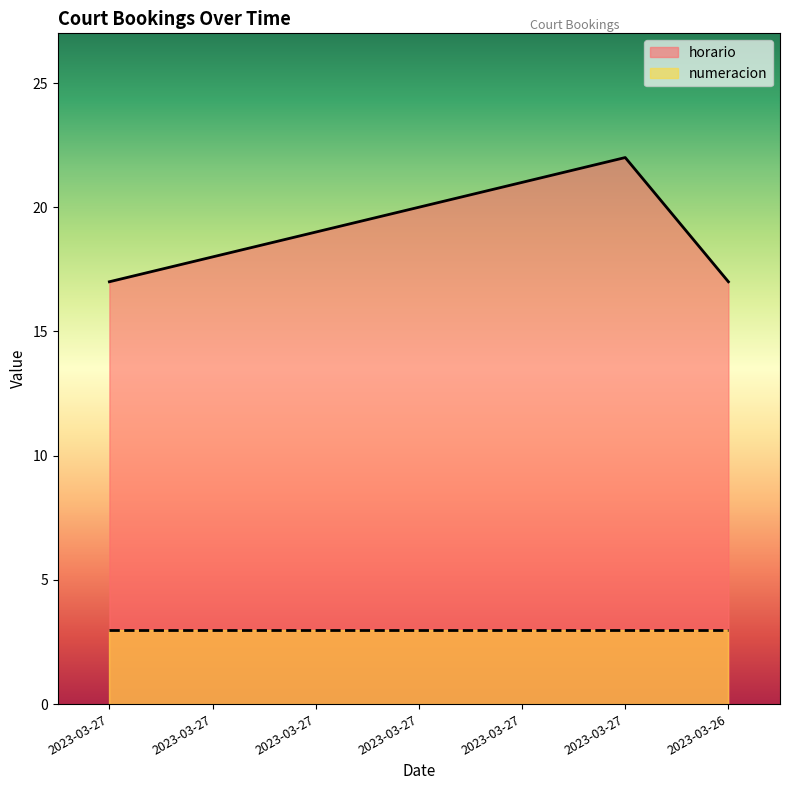

Reading left to right, what are all the values shown in this chart?

17	18	19	20	21	22	17